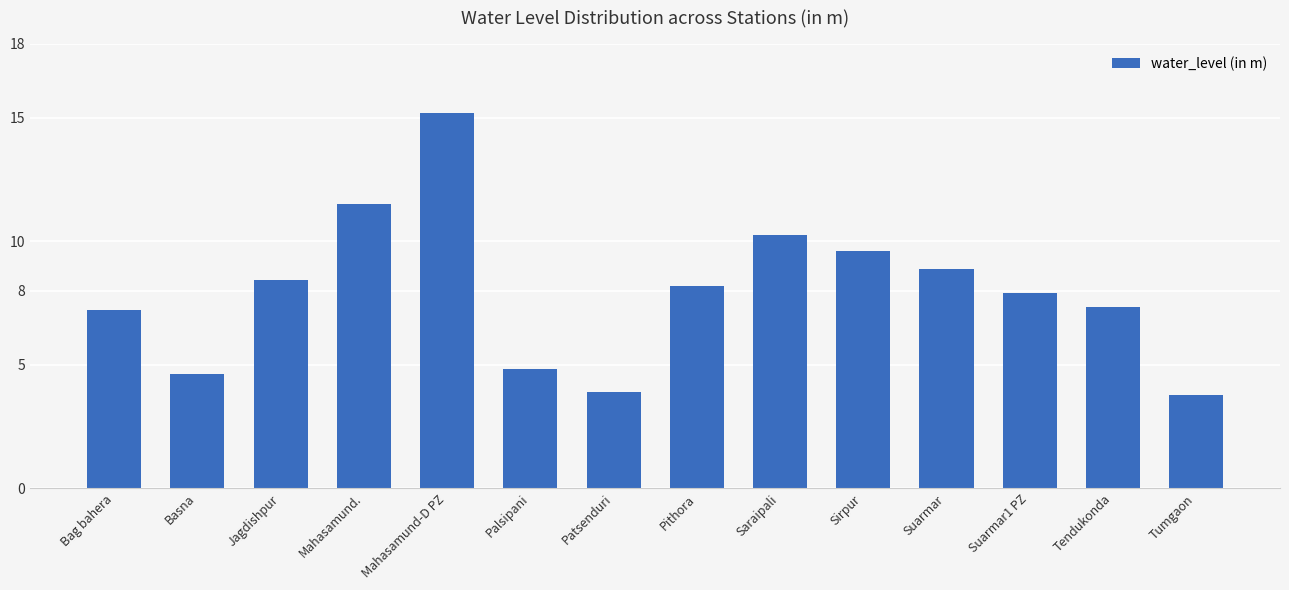

What is the minimum value shown in the chart?

3.8